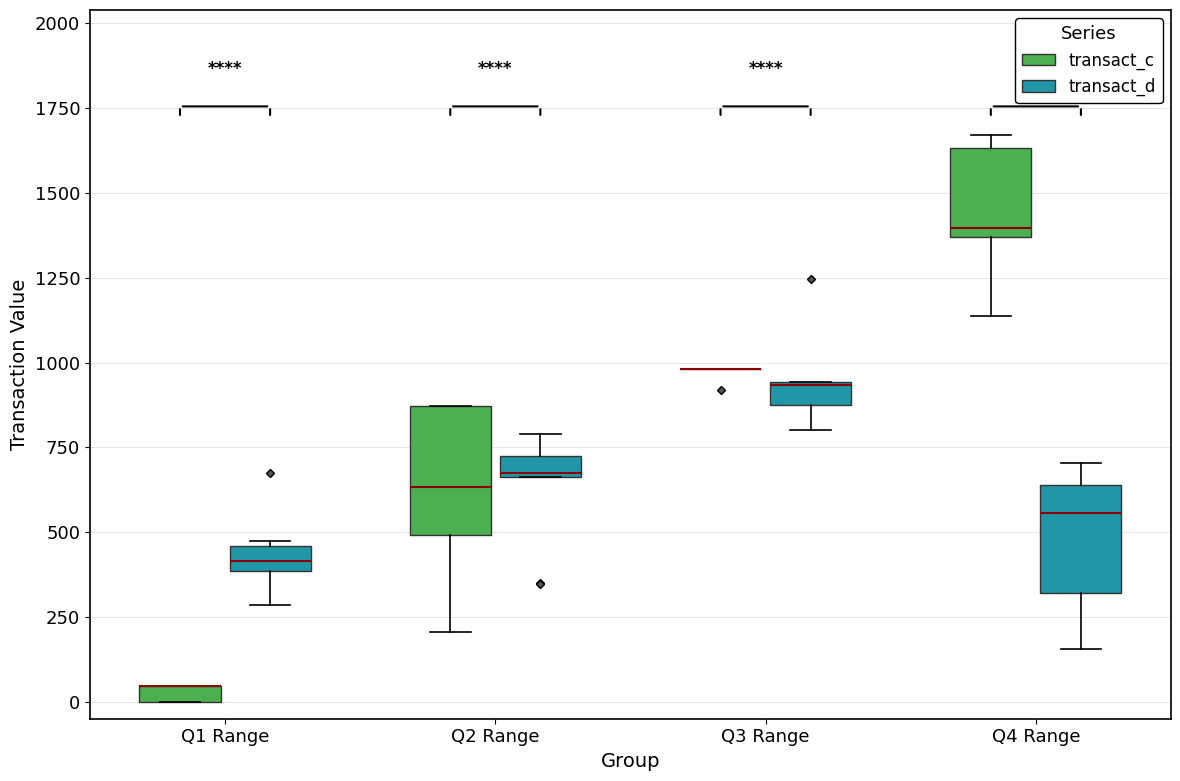

Where is the lower edge of the box for Q1 Range (transact_d) on the y-axis? The values are not printed on the chart, so give them approximately, as read against the axis.

400